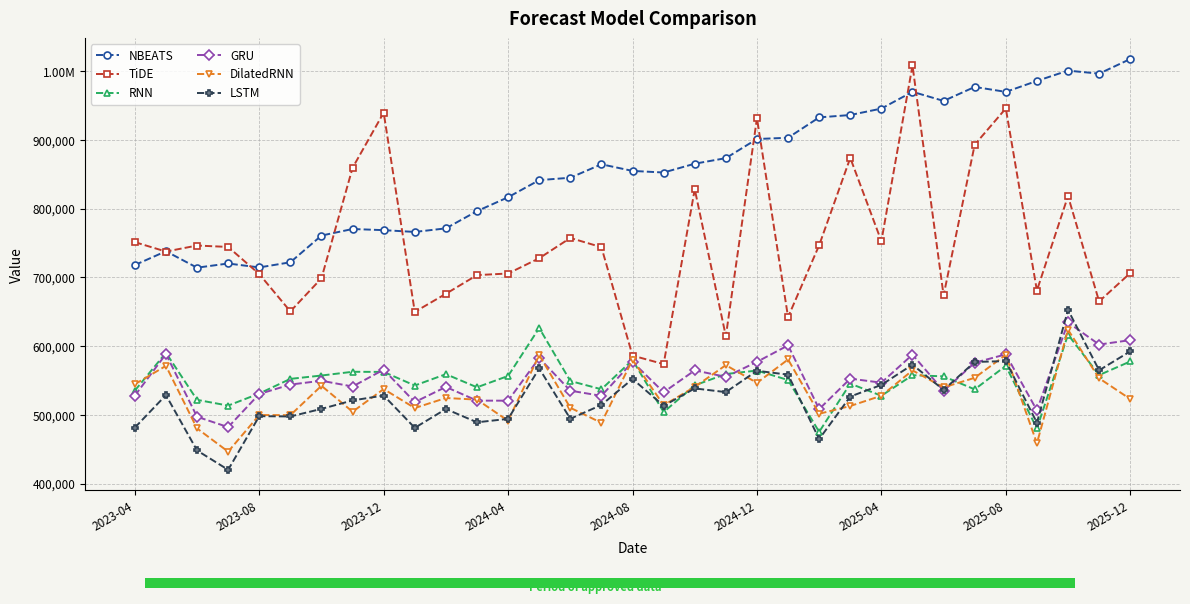

The TiDE series shows 1292643.5 at 2024-12. True or false?

False